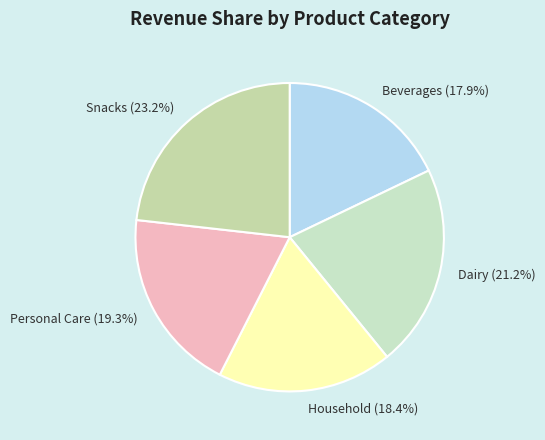

To the nearest percent, what portion does Dairy represent?

21%